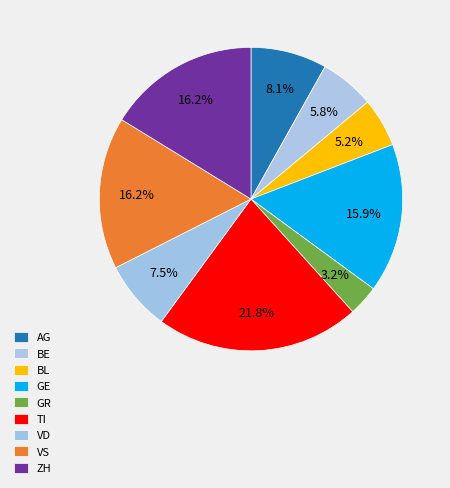

To the nearest percent, what is the average slice percentage?

11%